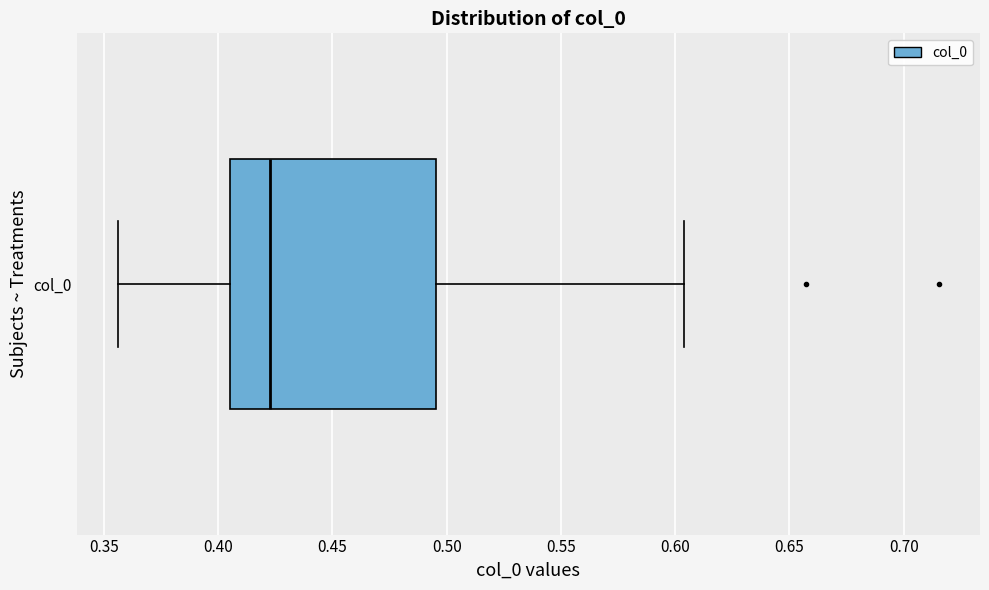

Where does the left whisker of the box for col_0 end on the x-axis? The values are not printed on the chart, so give them approximately, as read against the axis.

0.355